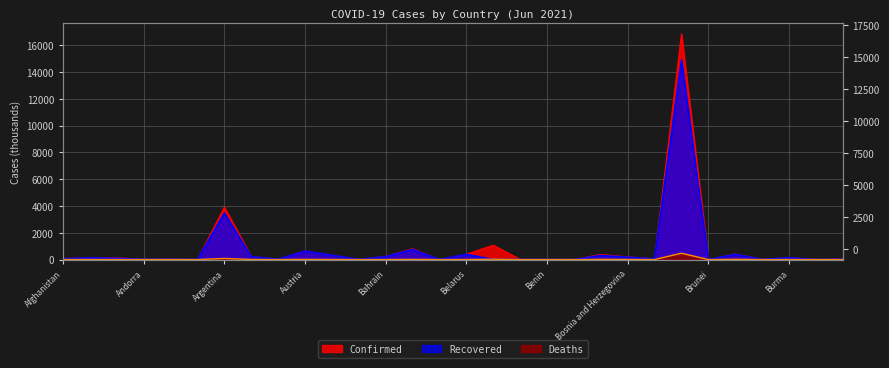

True or false: Recovered and Confirmed intersect in this chart.

False